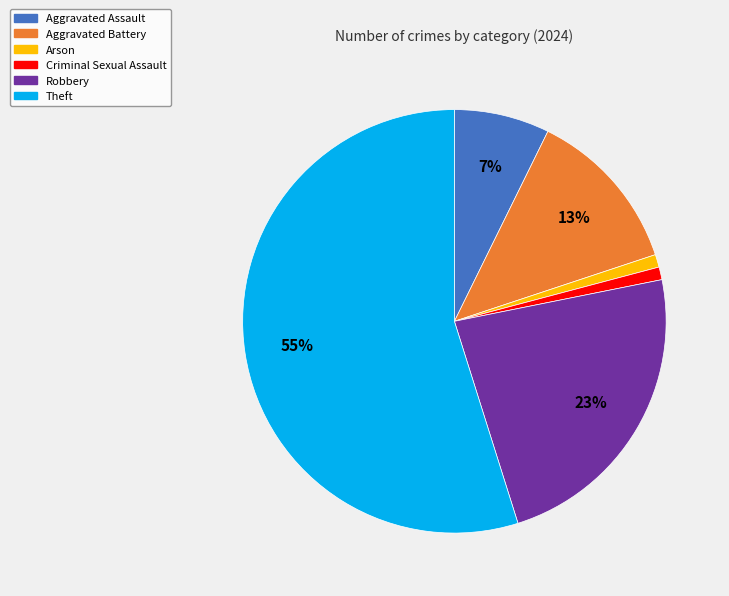

To the nearest percent, what is the difference between the largest and smallest slice percentages?

54%